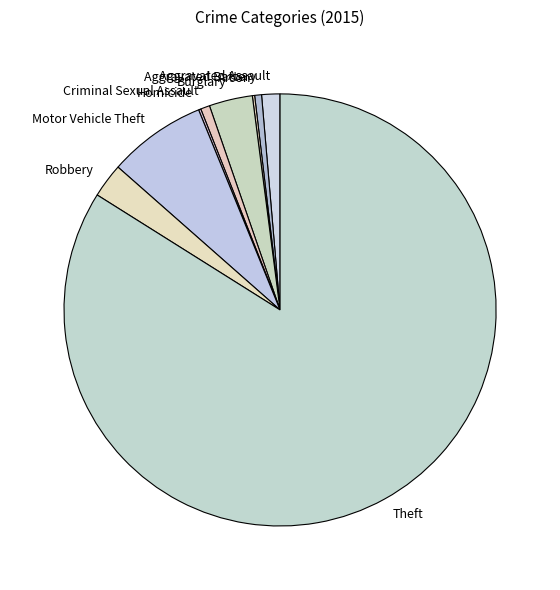

Which category has the biggest portion of the pie?

Theft